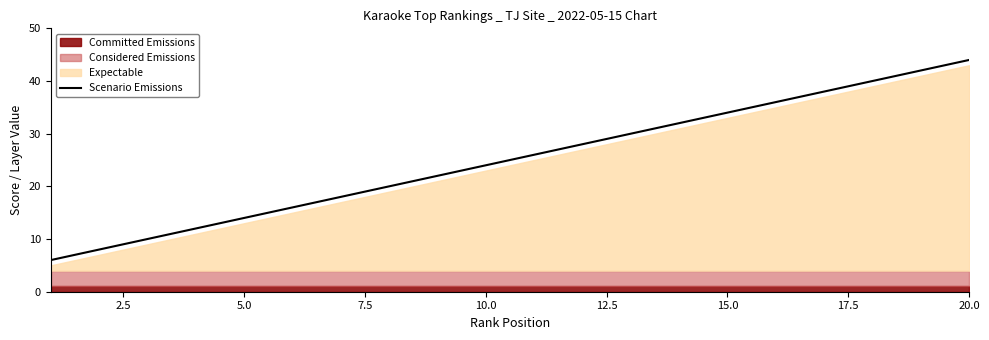

What is the maximum value for Scenario Emissions?

44